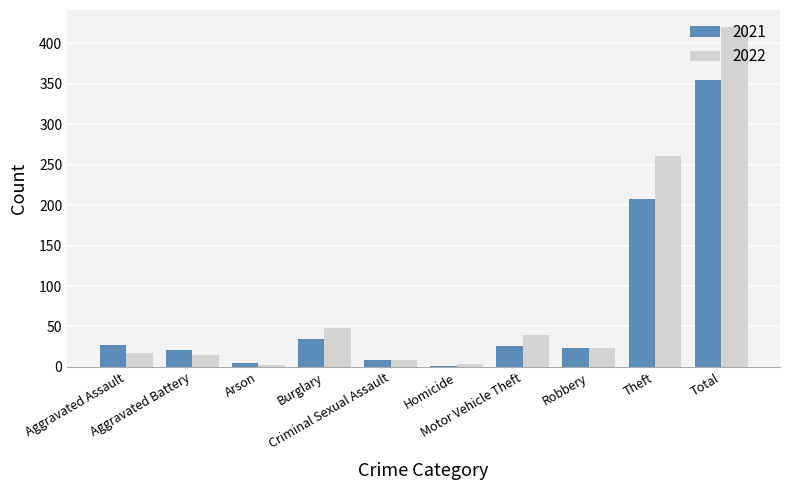

Is the value of 2022 at Motor Vehicle Theft greater than the value of 2021 at Aggravated Battery?

Yes